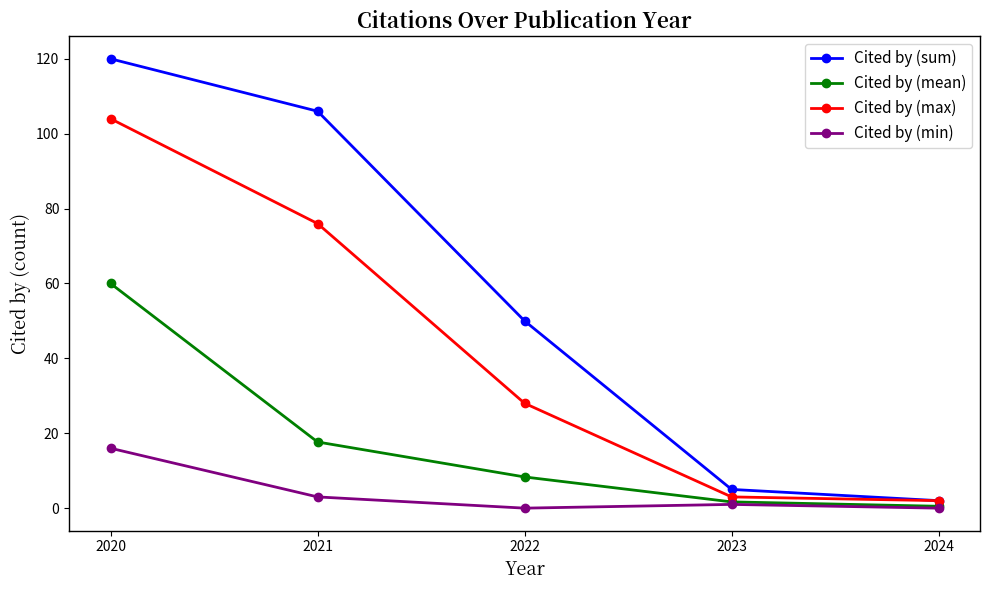

Reading right to left, transcribe all the data shown in this chart.

Cited by (sum): 2024=2.0	2023=5.0	2022=50.0	2021=106.0	2020=120.0
Cited by (mean): 2024=0.5	2023=1.7	2022=8.3	2021=17.7	2020=60.0
Cited by (max): 2024=2.0	2023=3.0	2022=28.0	2021=76.0	2020=104.0
Cited by (min): 2024=0.0	2023=1.0	2022=0.0	2021=3.0	2020=16.0